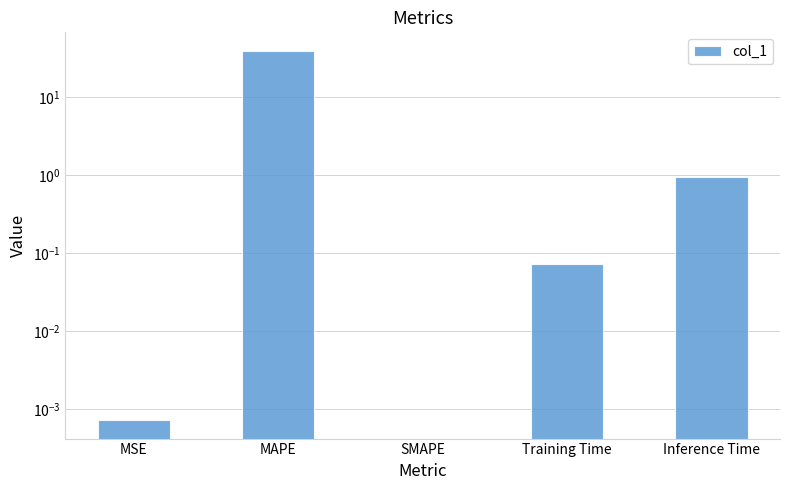

Reading left to right, extract all data points from this chart.

MSE=0.0	MAPE=39.1	SMAPE=0.0	Training Time=0.1	Inference Time=0.9